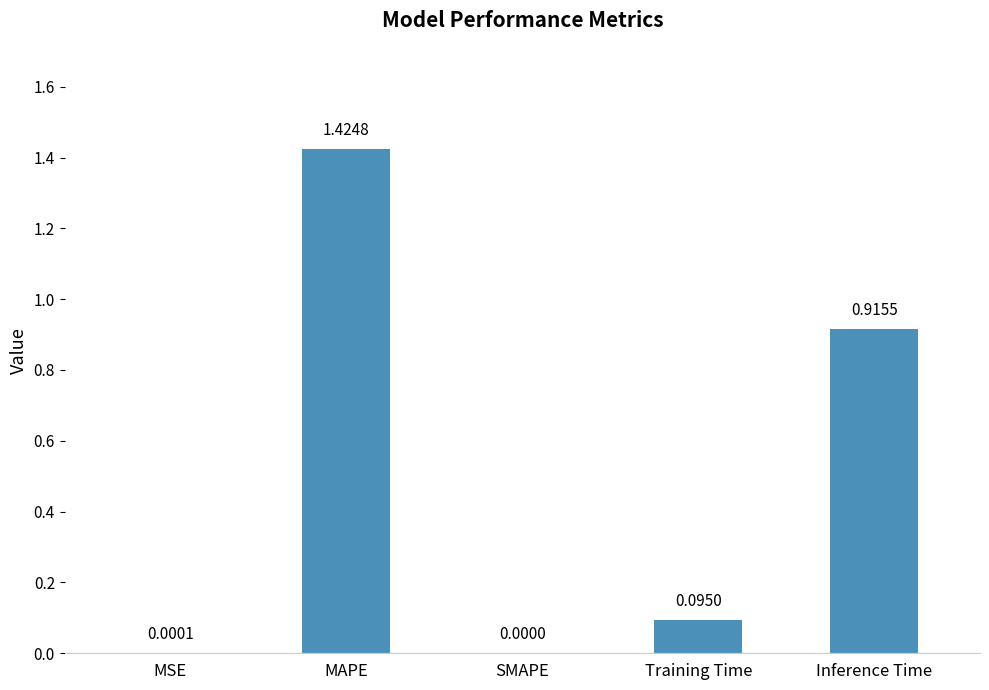

Which label corresponds to the largest value in the chart?

MAPE